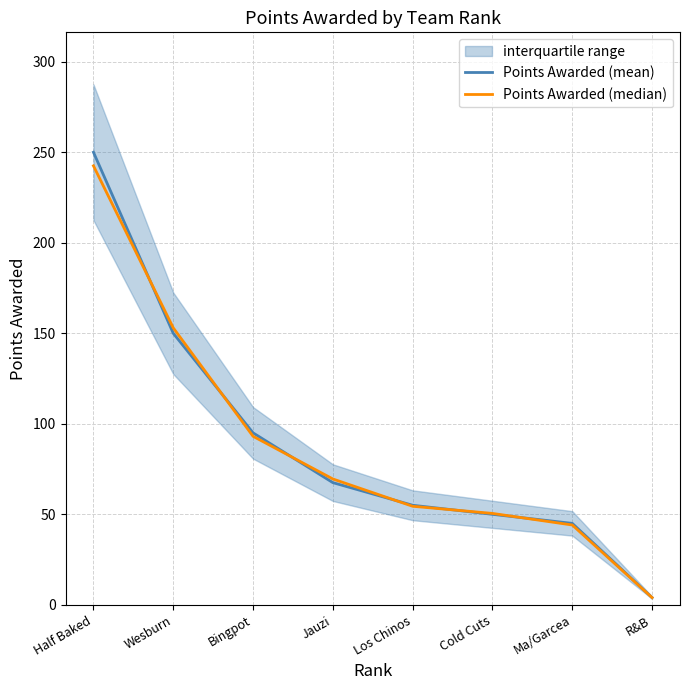

What is the average value of the Points Awarded (mean) series?

89.6